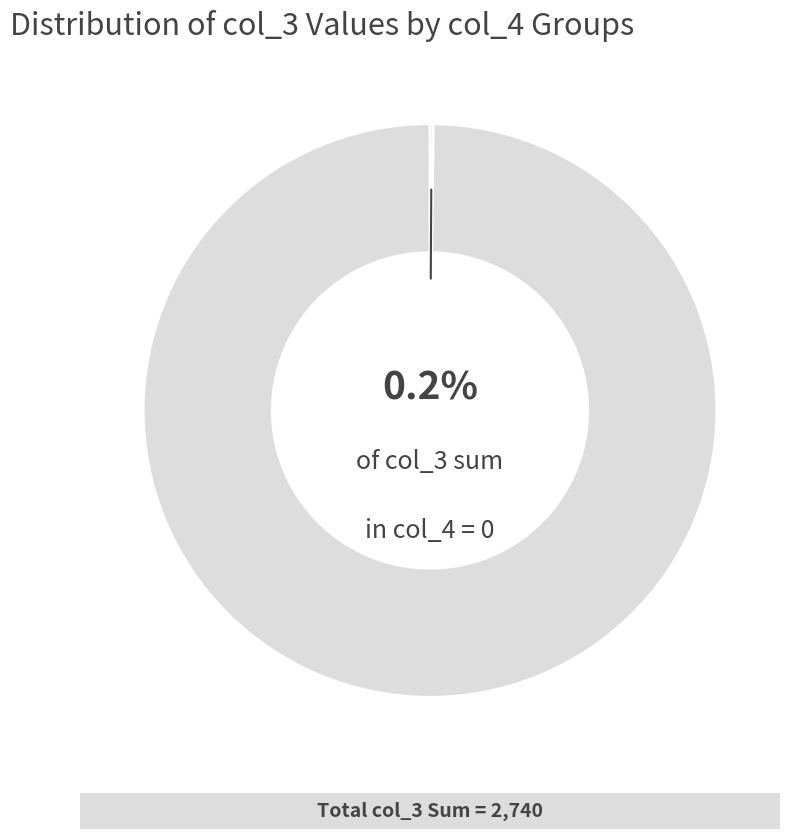

Is there any slice that represents more than half of the pie?

Yes